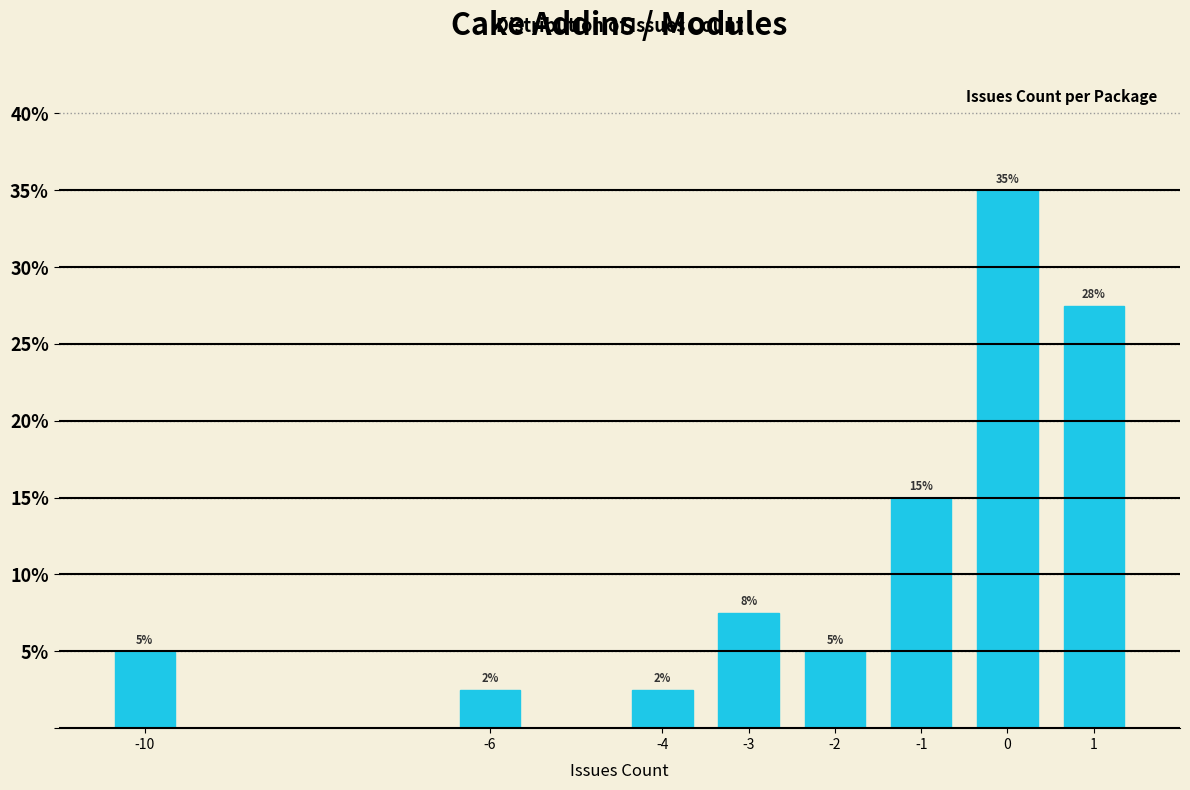

Read the value at -1.

15.0